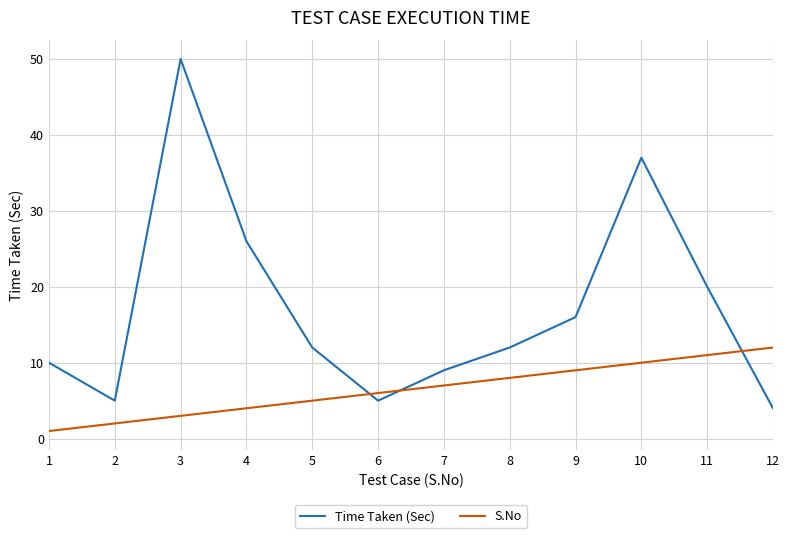

How many times do S.No and Time Taken (Sec) cross each other?

3